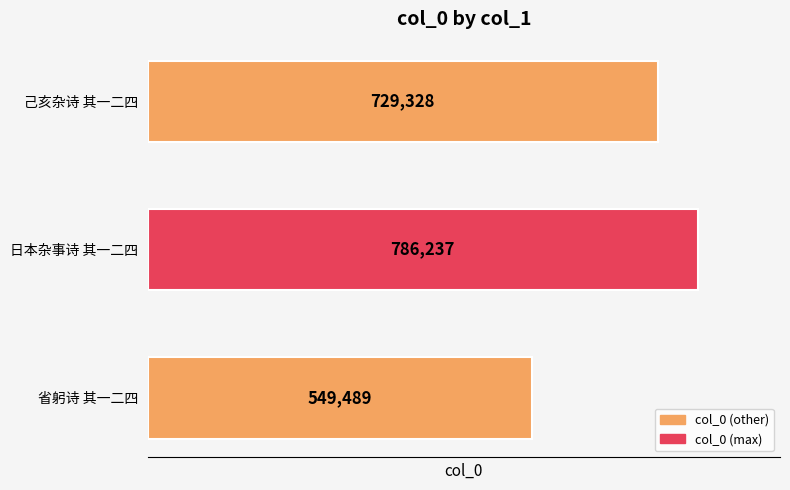

What is the sum of all values?

2065054